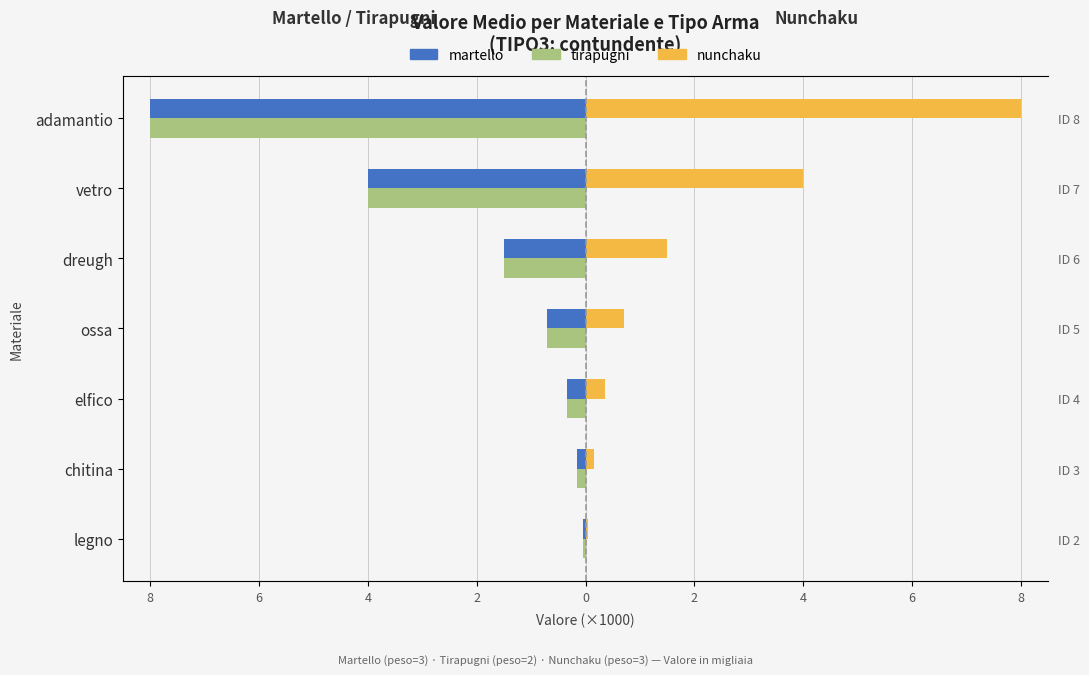

What is the value of the tirapugni bar at the 1st from the left?

-0.1